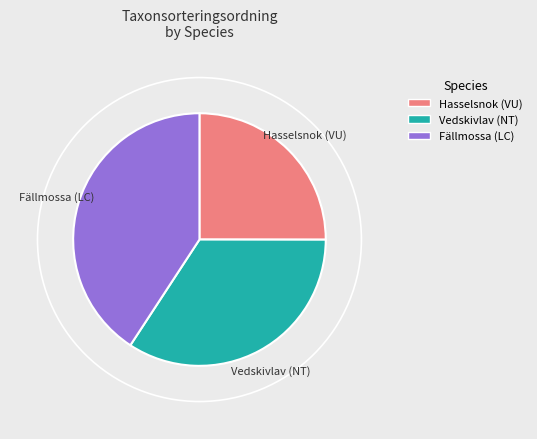

Does any single category account for the majority?

No